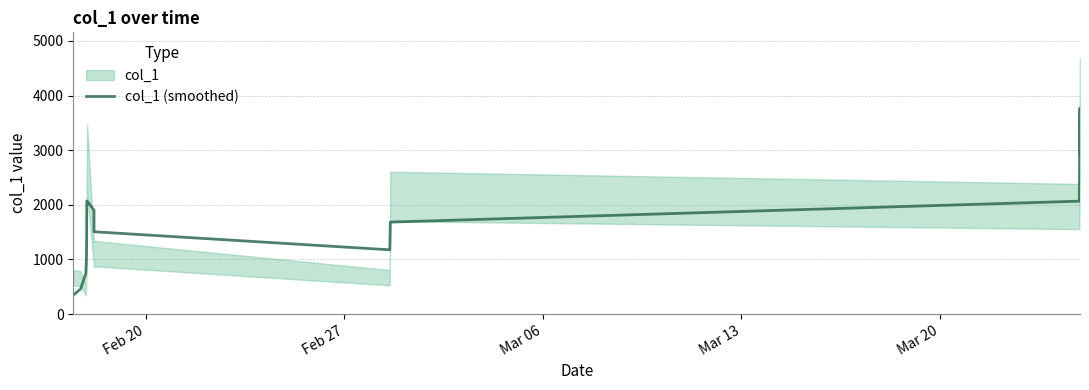

What is the maximum value shown in the chart?

3768.5